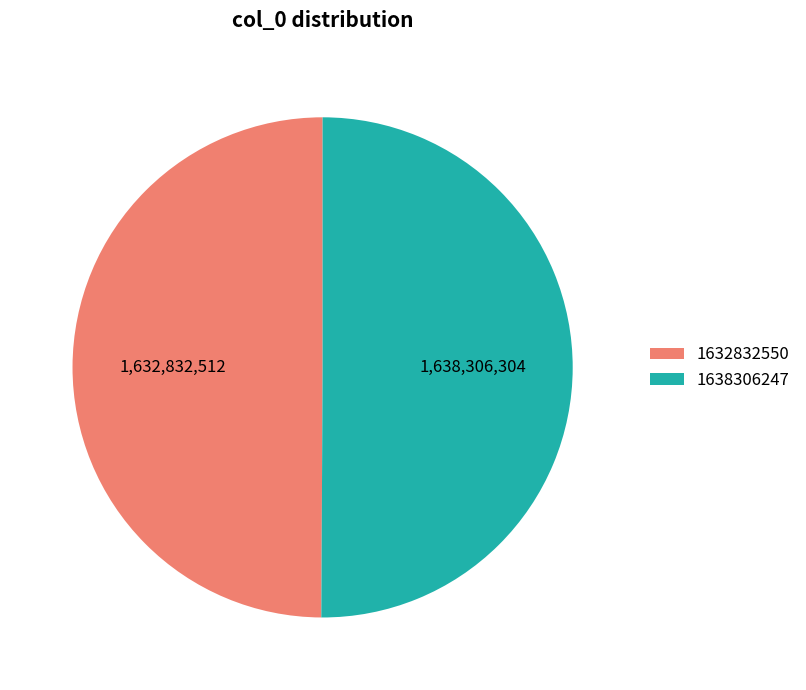

The 1638306247 slice represents 50% of the pie. True or false?

True